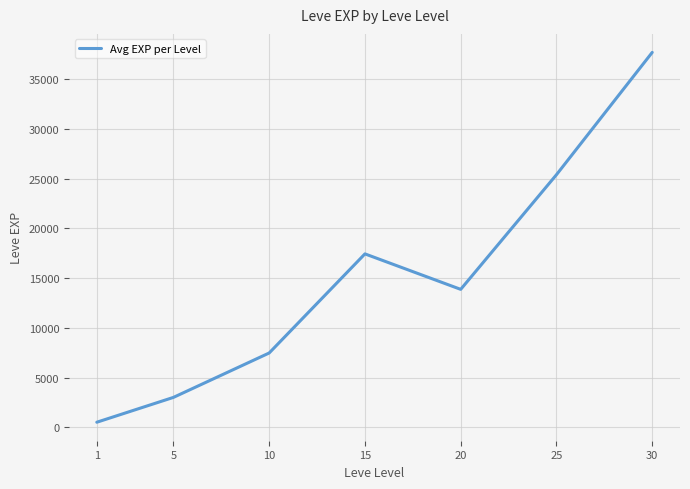

How many values are below 13876?

3